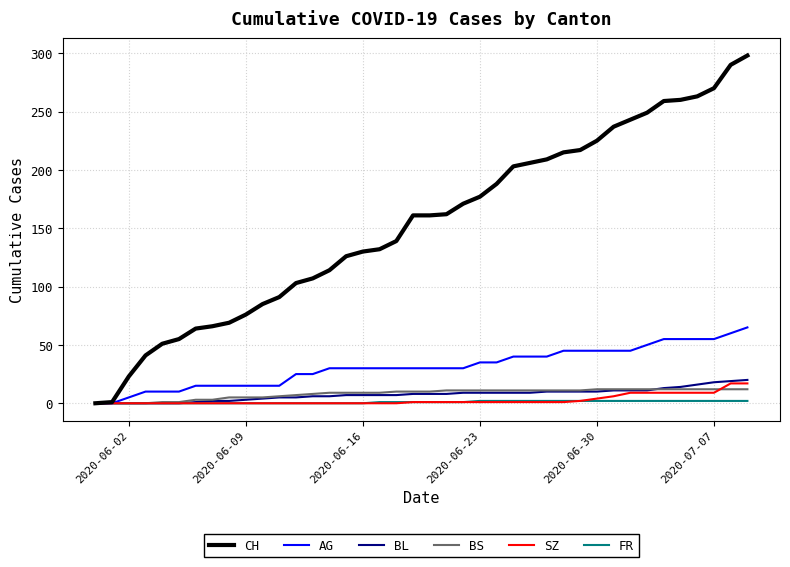

Which series has the largest range (max minus min)?

CH